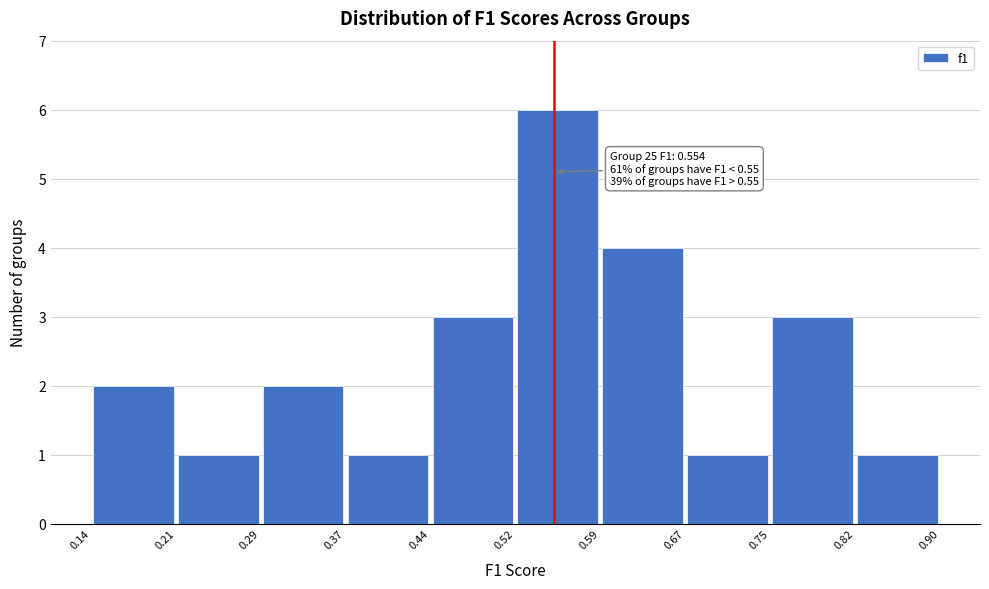

Over which range of the x-axis is the bar tallest?

0.52 to 0.59